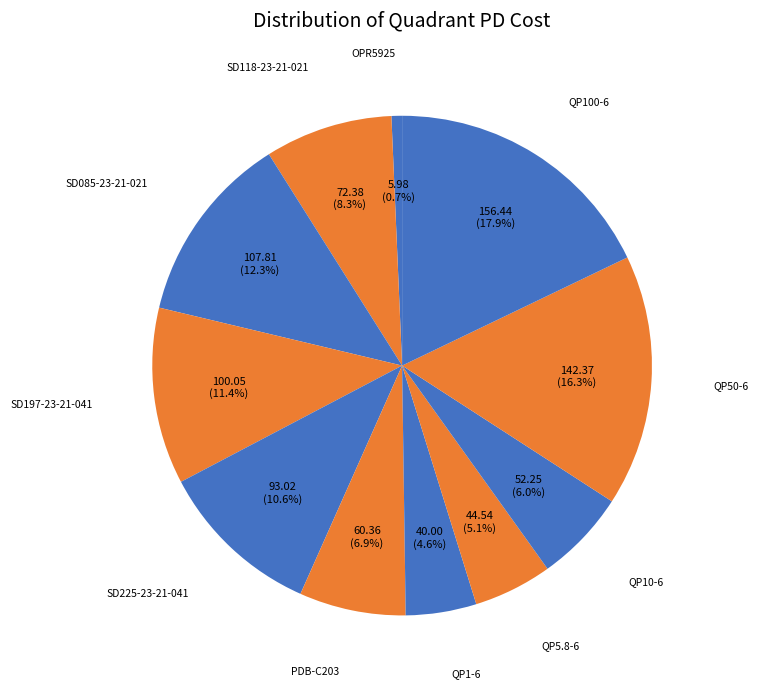

How many slices are in this pie chart?

11